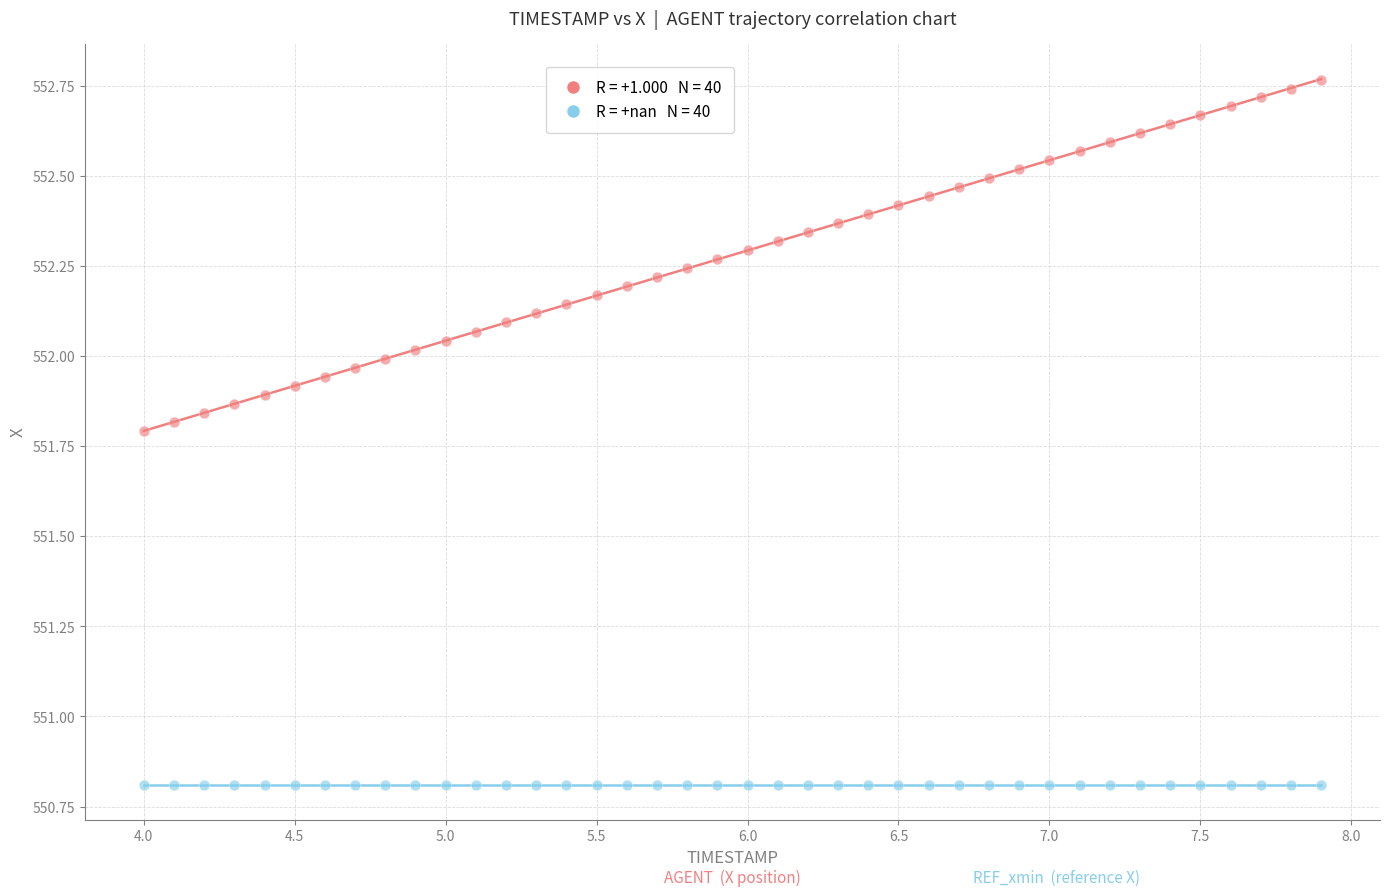

How many data points are displayed?

80